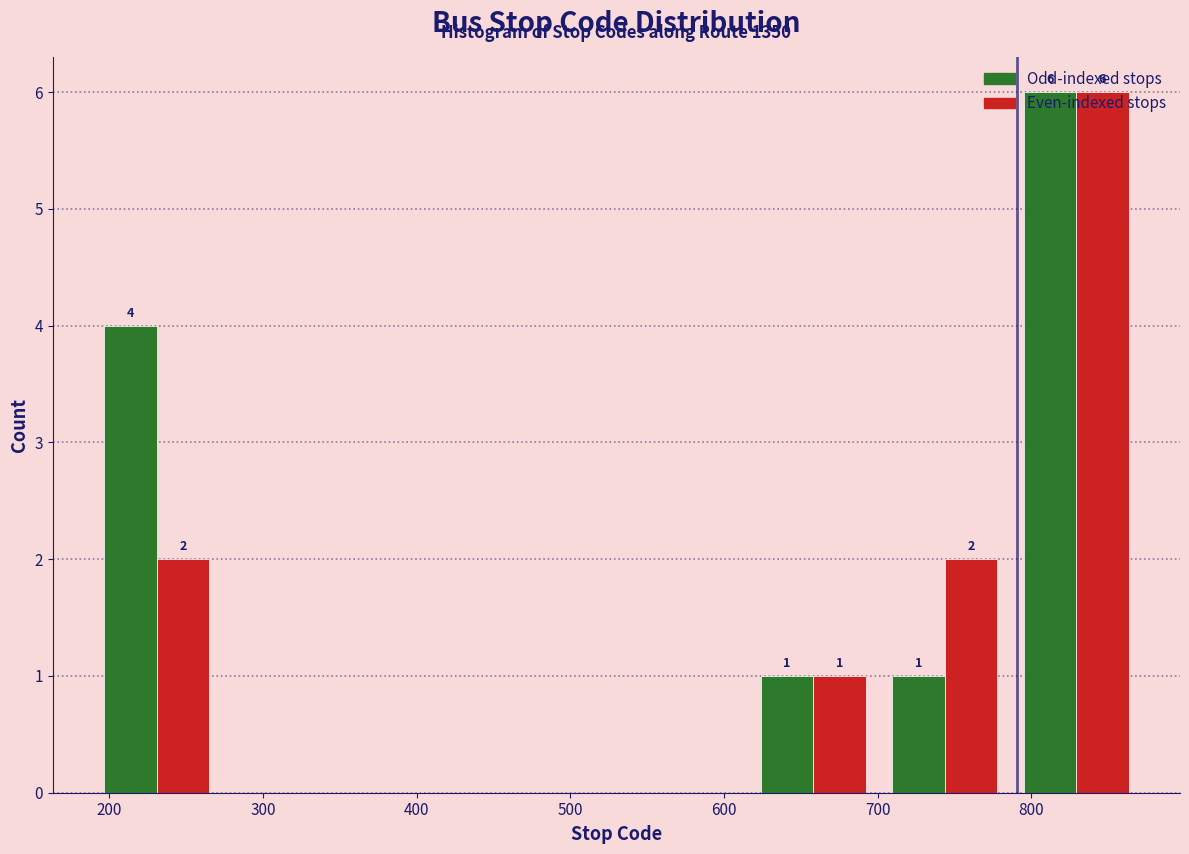

In the Even-indexed stops series, which range on the x-axis has the tallest bar?

790 to 870